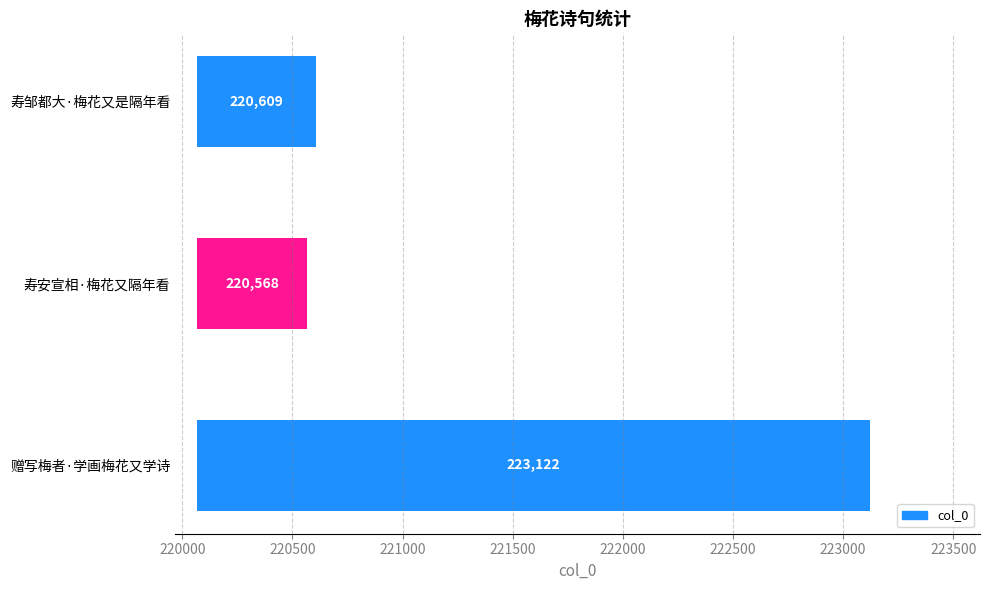

What is the change in value from 寿安宣相·梅花又隔年看 to 寿邹都大·梅花又是隔年看?

+41